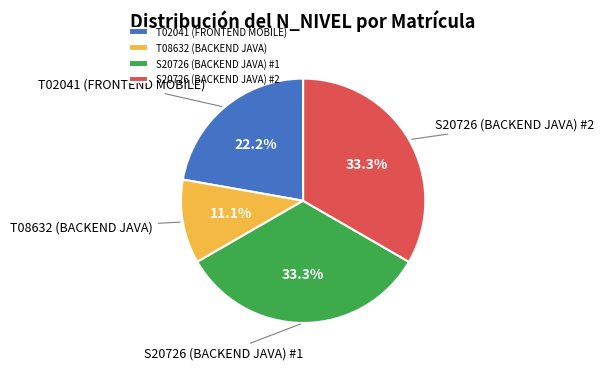

What percentage do T08632 (BACKEND JAVA) and S20726 (BACKEND JAVA) #1 together represent?

44.4%